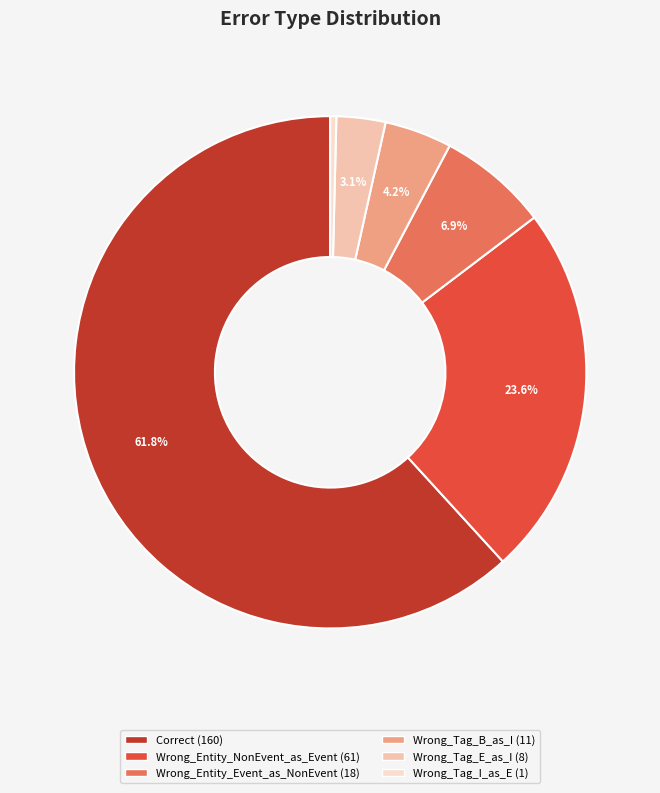

What is the largest slice in the pie chart?

Correct